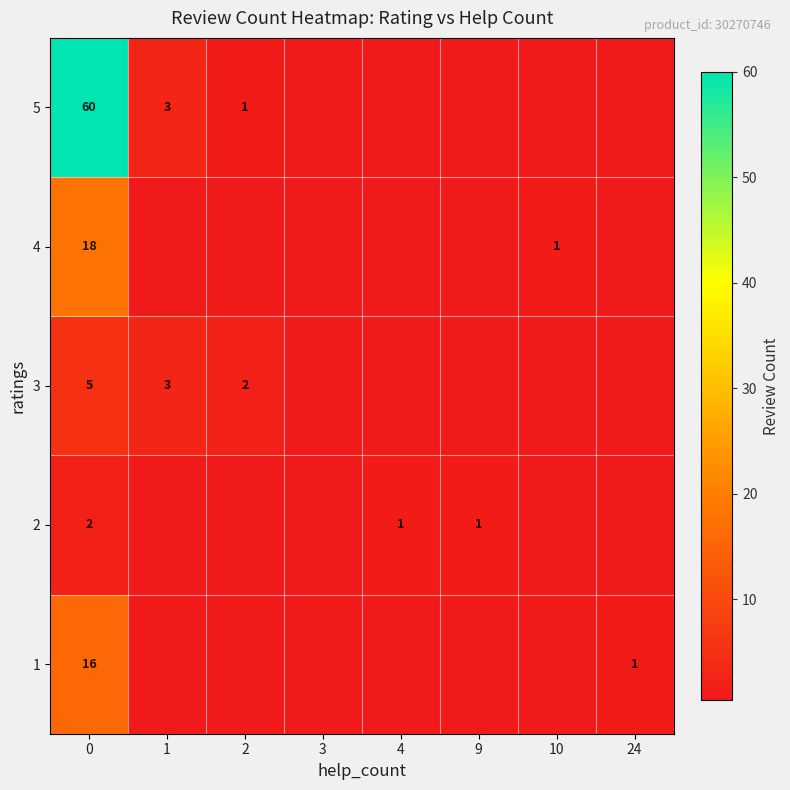

Which series has the largest range (max minus min)?

1